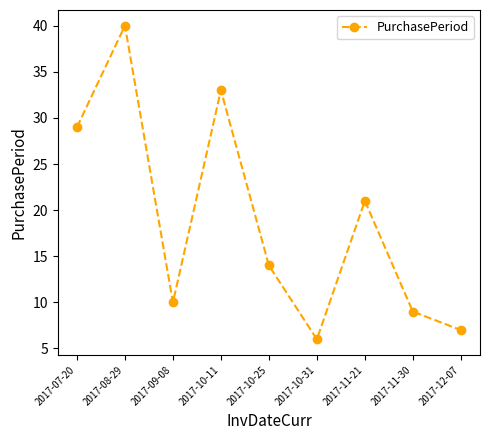

How many data points are less than 14?

4